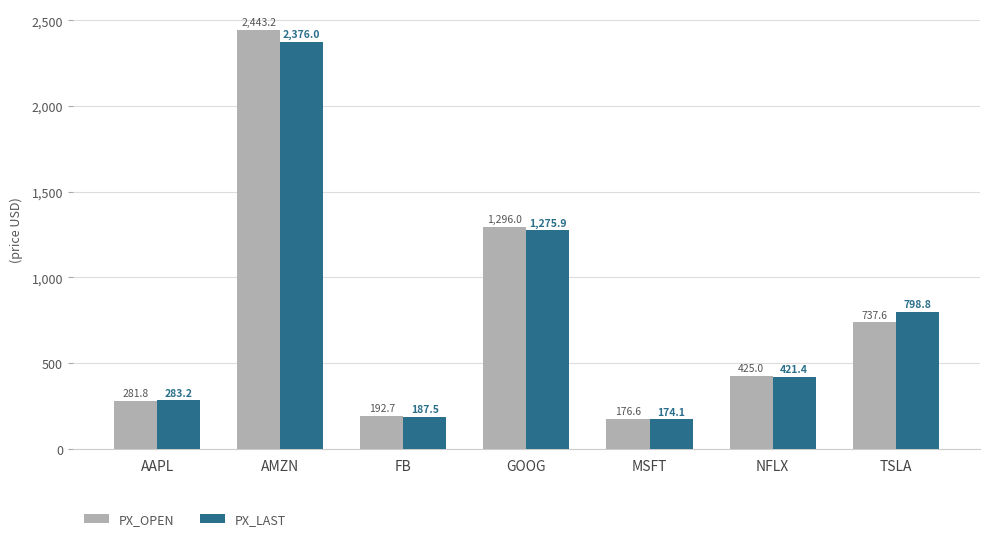

What is the maximum value for PX_LAST?

2376.0